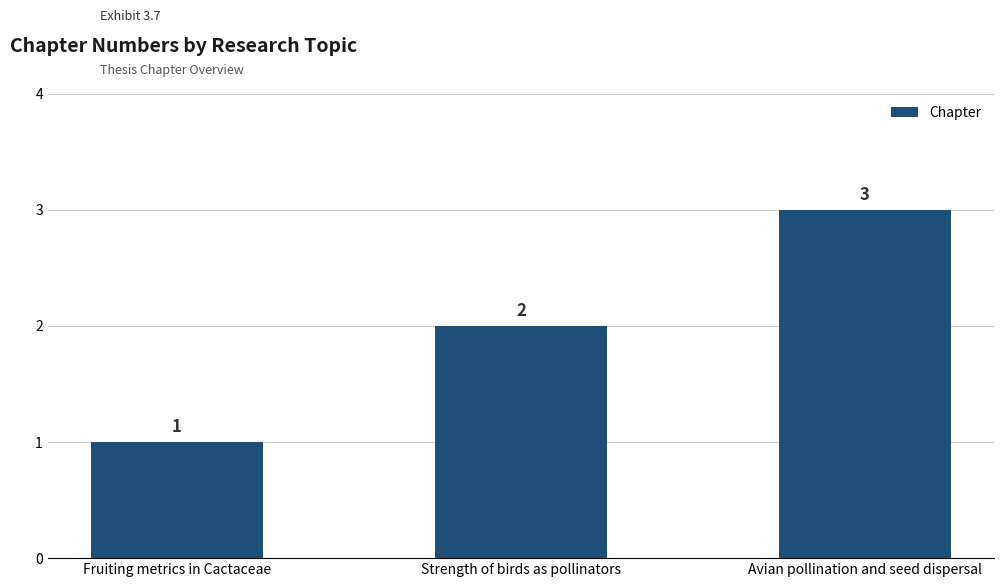

At which category does the chart reach its peak across all series?

Avian pollination and seed dispersal